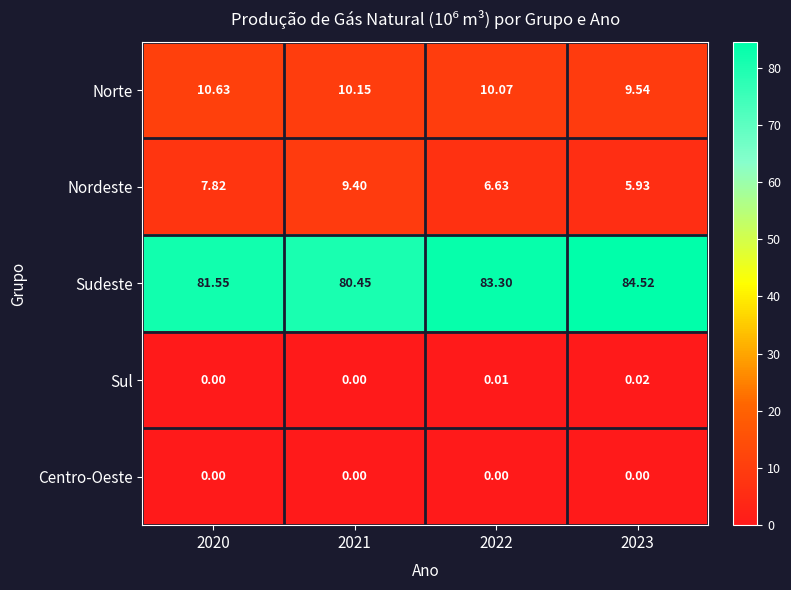

Rank the series by their maximum value, from lowest to highest.

Centro-Oeste, Sul, Nordeste, Norte, Sudeste